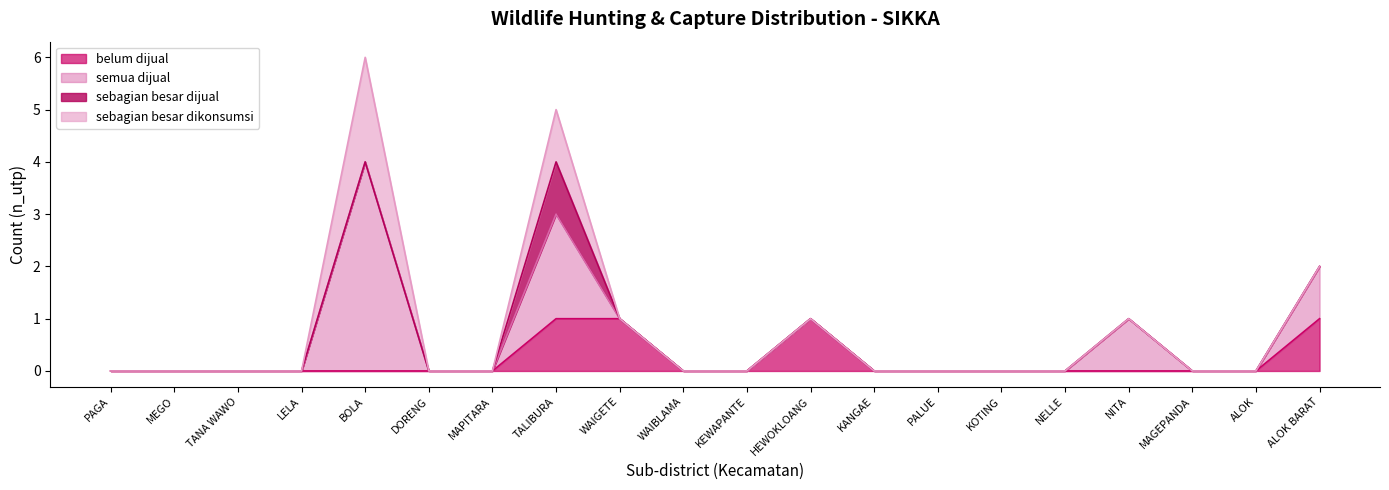

List the series in order of their peak value, lowest first.

belum_dijual, sebagian_besar_dijual, sebagian_besar_dikonsumsi, semua_dijual